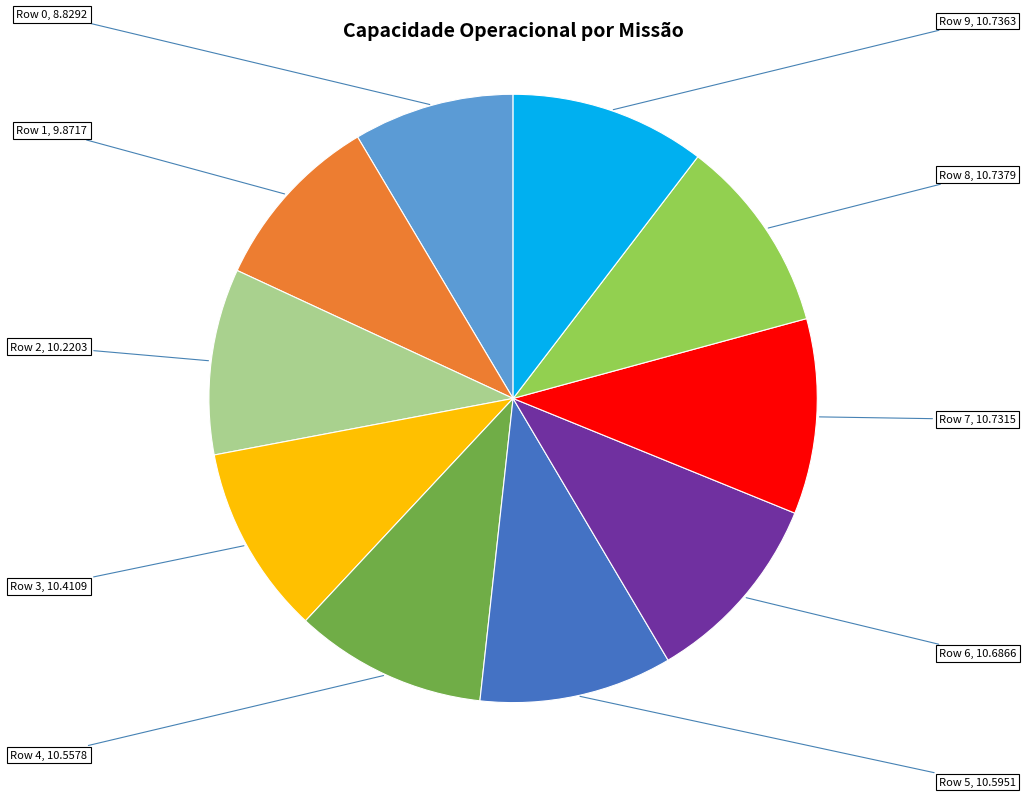

Is there any slice that represents more than half of the pie?

No